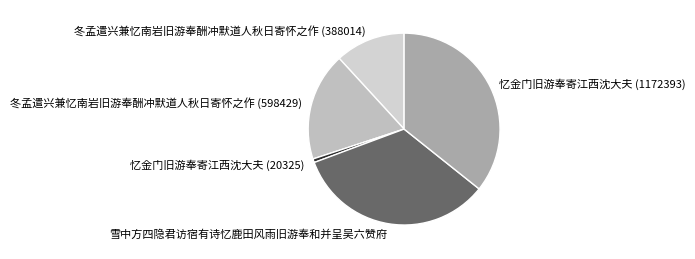

What is the ratio of the value at 雪中方四隐君访宿有诗忆鹿田风雨旧游奉和并呈吴六赞府 to the value at 冬孟遣兴兼忆南岩旧游奉酬冲默道人秋日寄怀之作 (388014)?

2.8